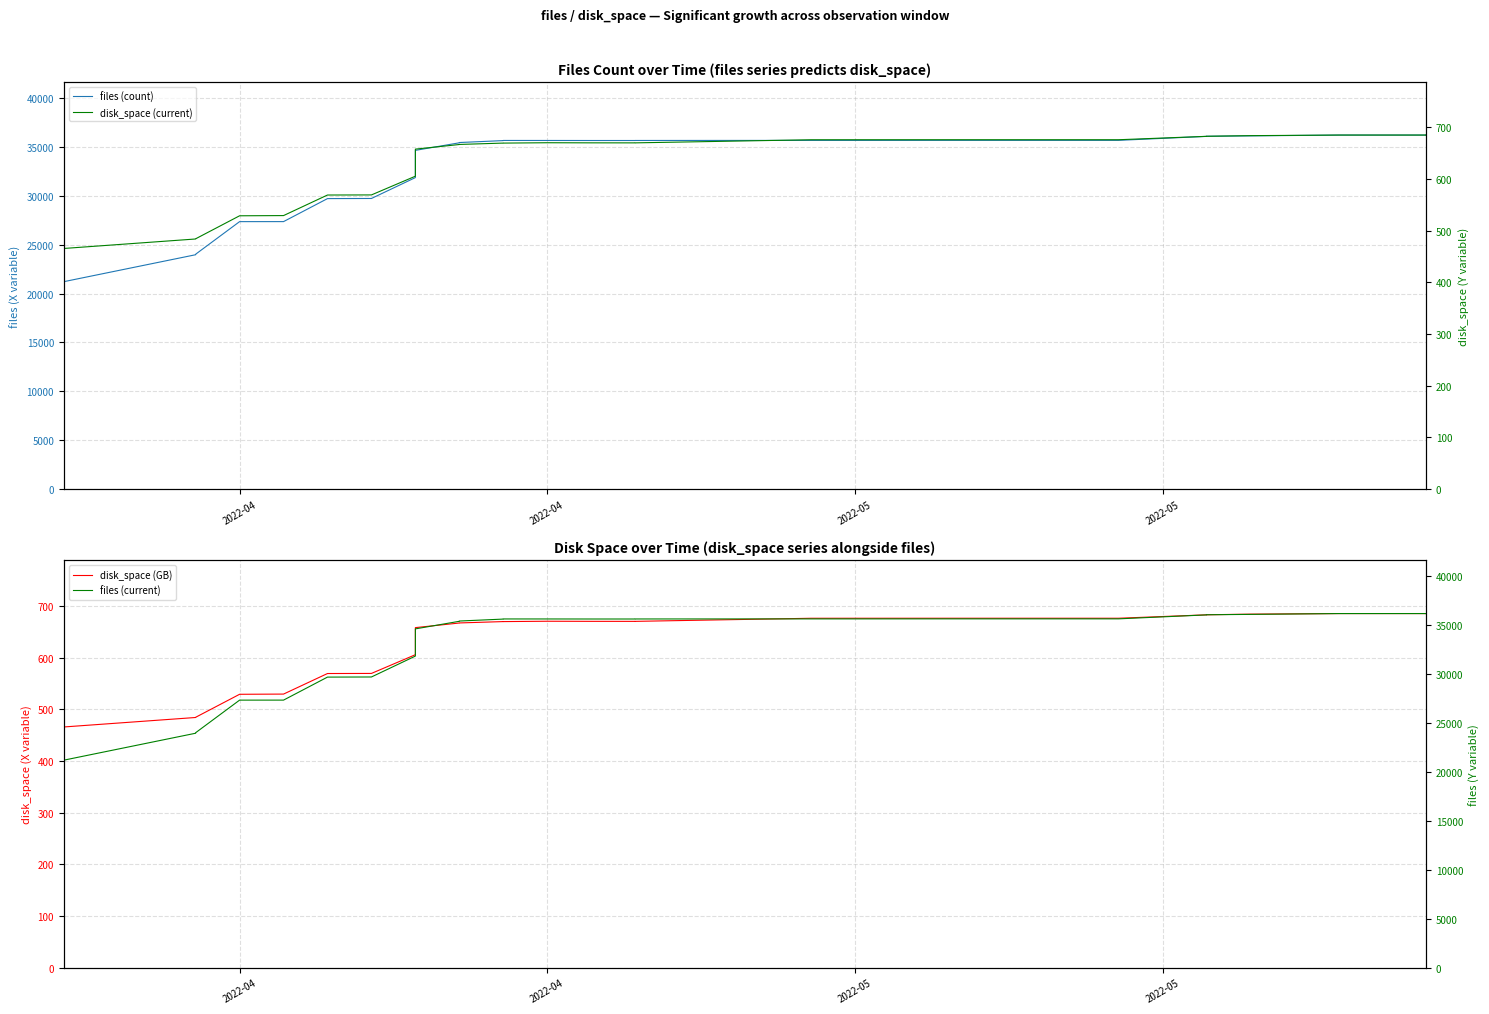

What is the average value of the disk_space (GB) series?

548.8